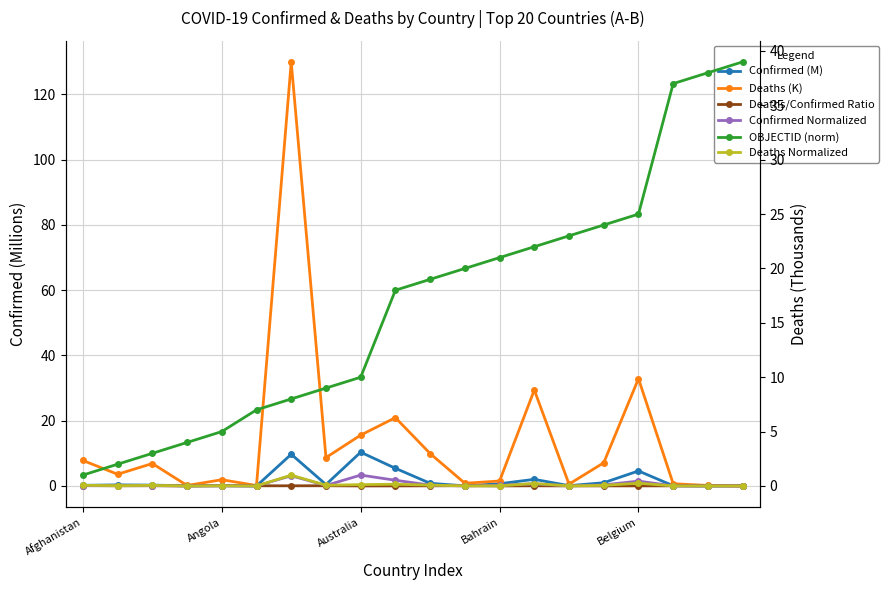

The value of Deaths/Confirmed Ratio at Bahrain is 0.0. True or false?

True